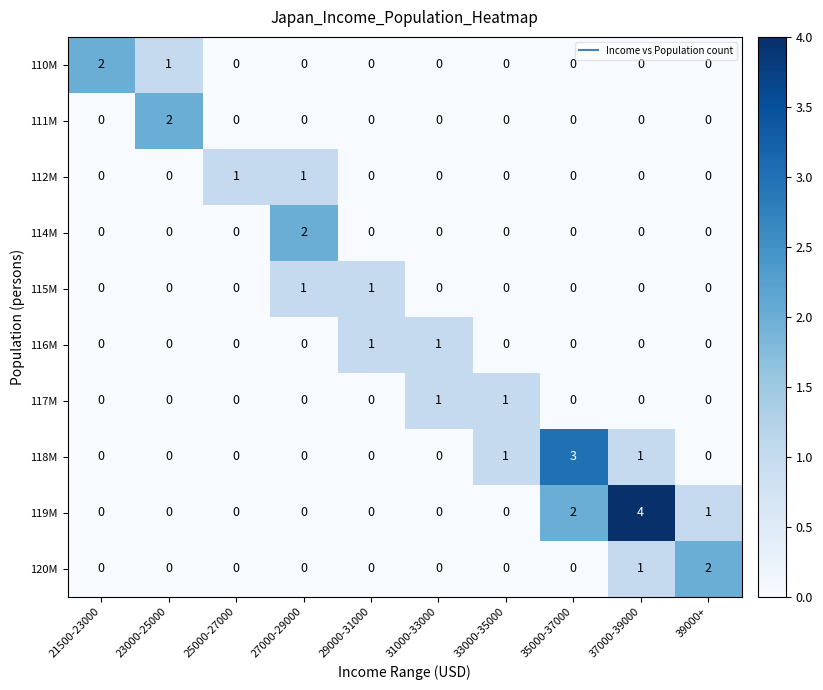

How many 114M values are between 0 and 1?

9